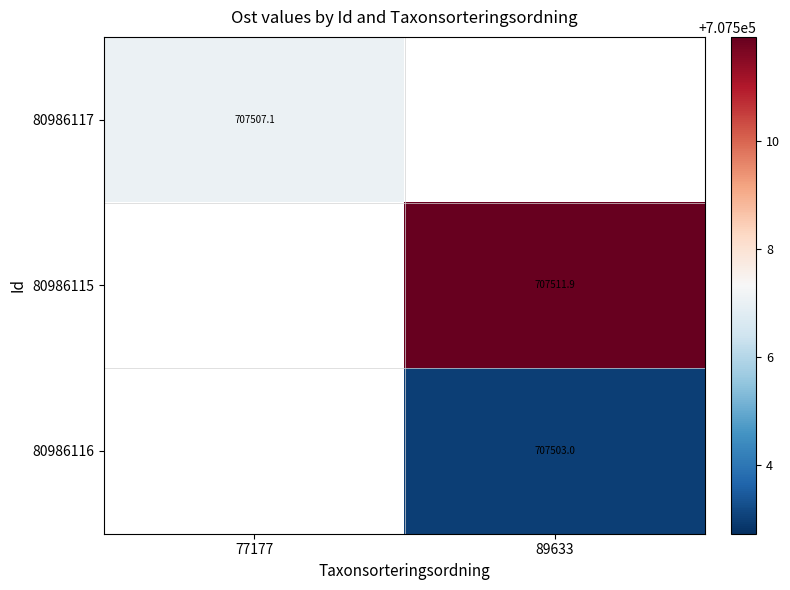

At which category does the chart reach its peak across all series?

89633